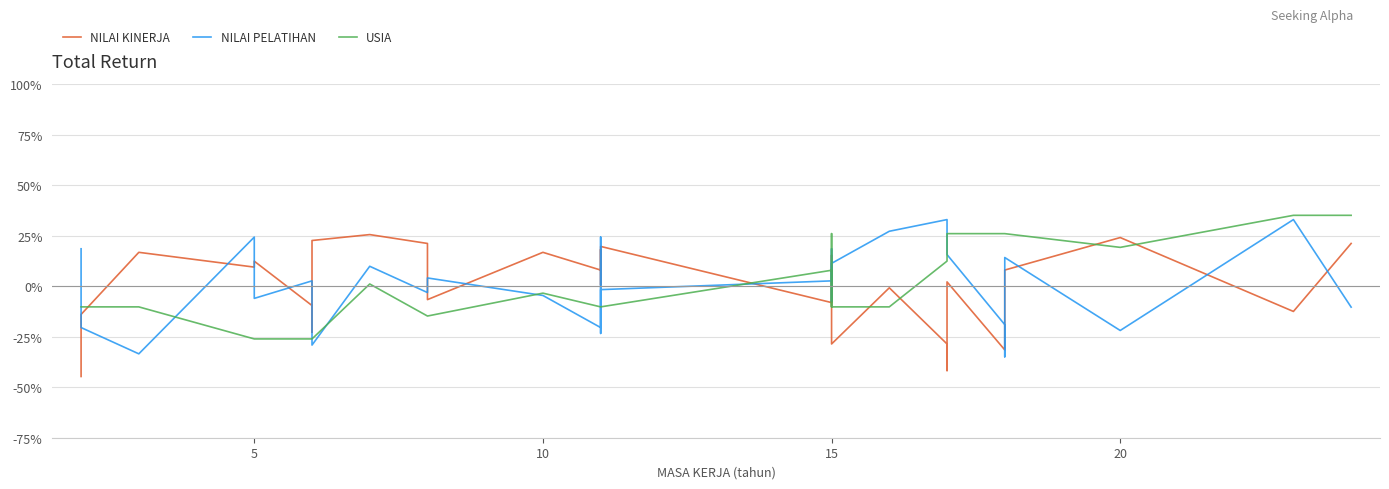

True or false: NILAI PELATIHAN has more than 1 points higher than both neighbors.

True